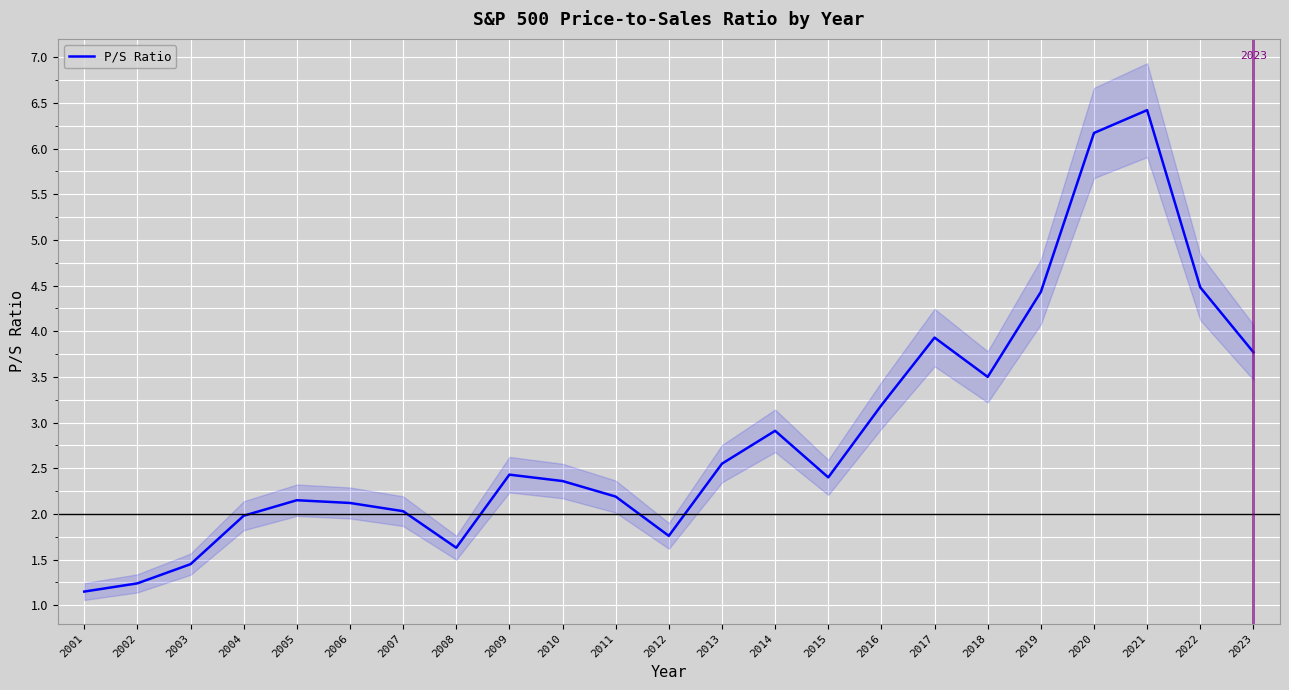

Is this an area chart (filled region under the line)?

No